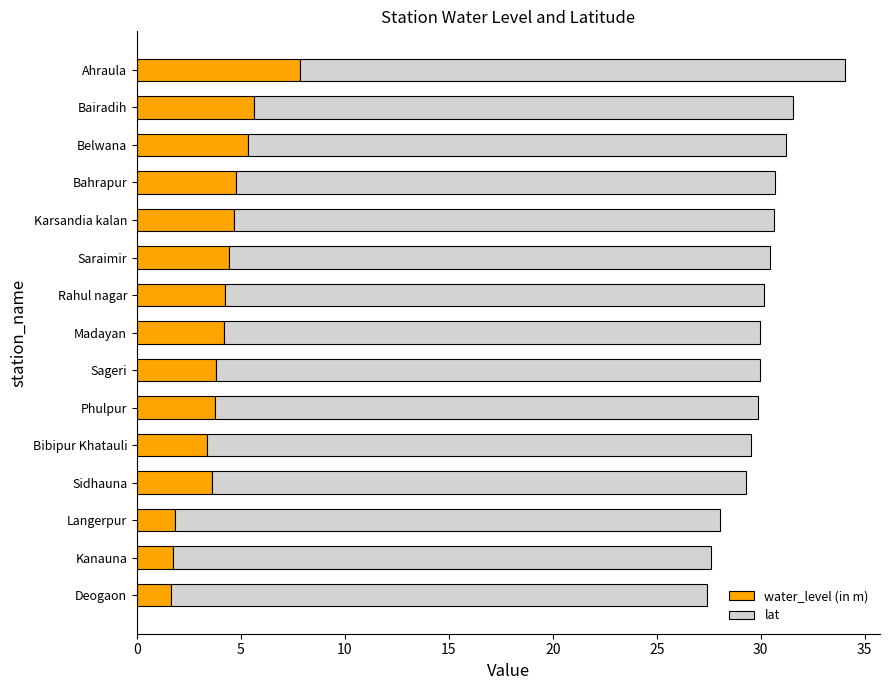

What is the approximate value of water_level (in m) at Kanauna?

1.7